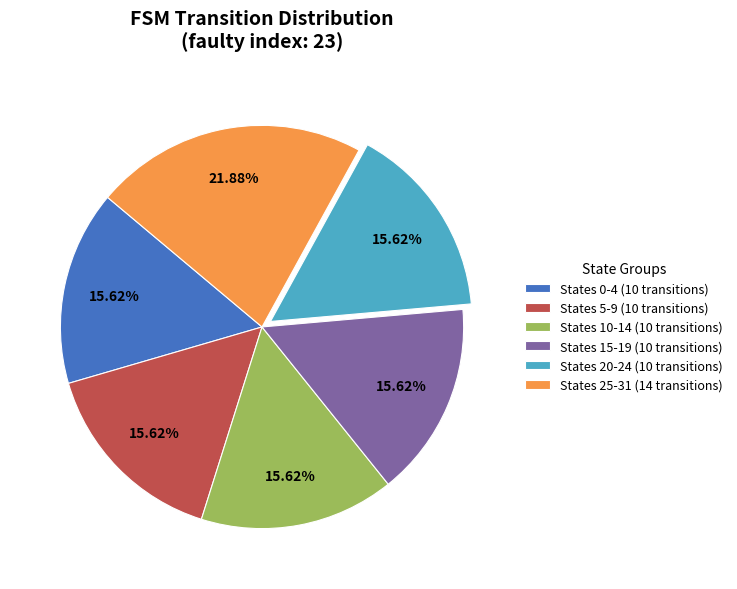

What is the largest slice in the pie chart?

States 25-31 (14 transitions)